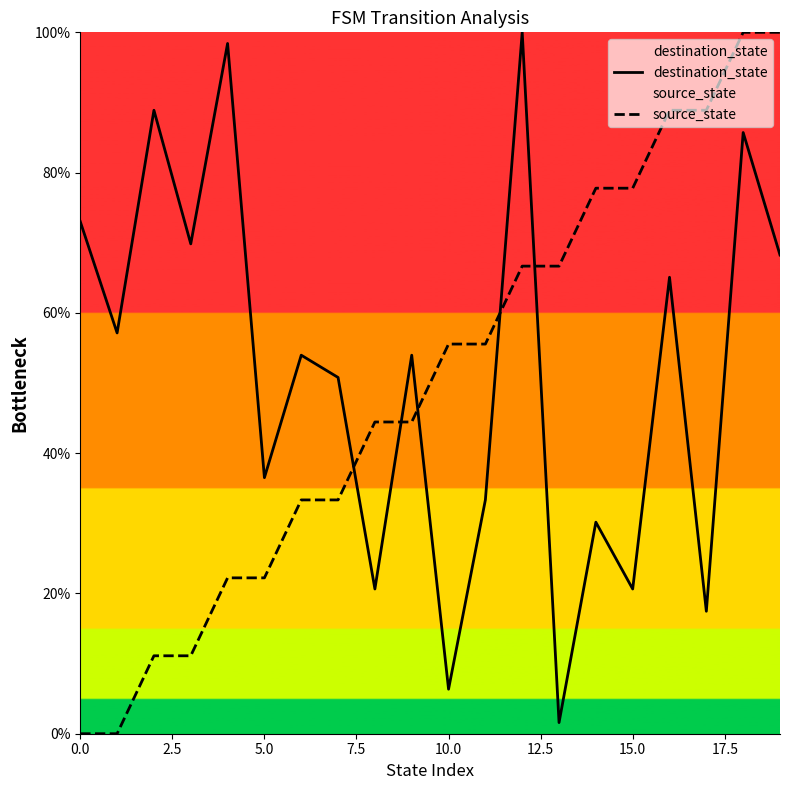

What are all the series names shown in the legend?

destination_state, source_state